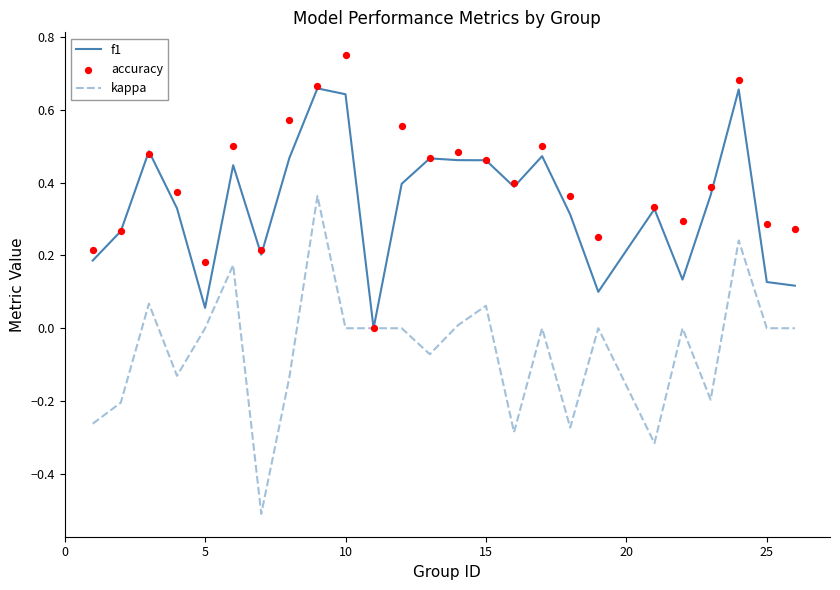

Which series has the largest total across all categories?

accuracy